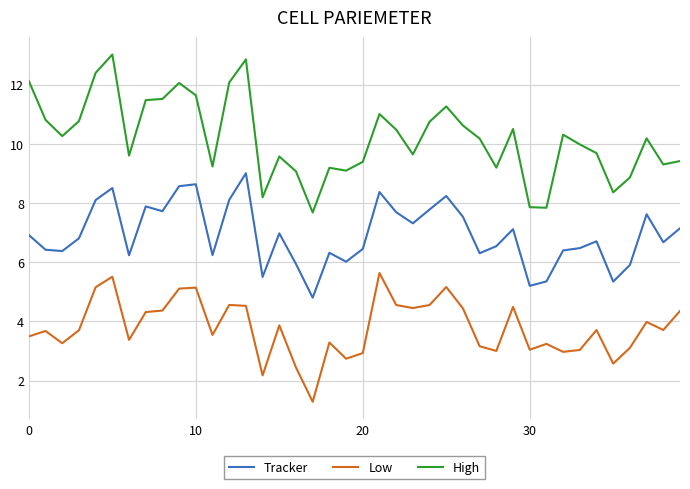

What is the minimum value shown in the chart?

1.3